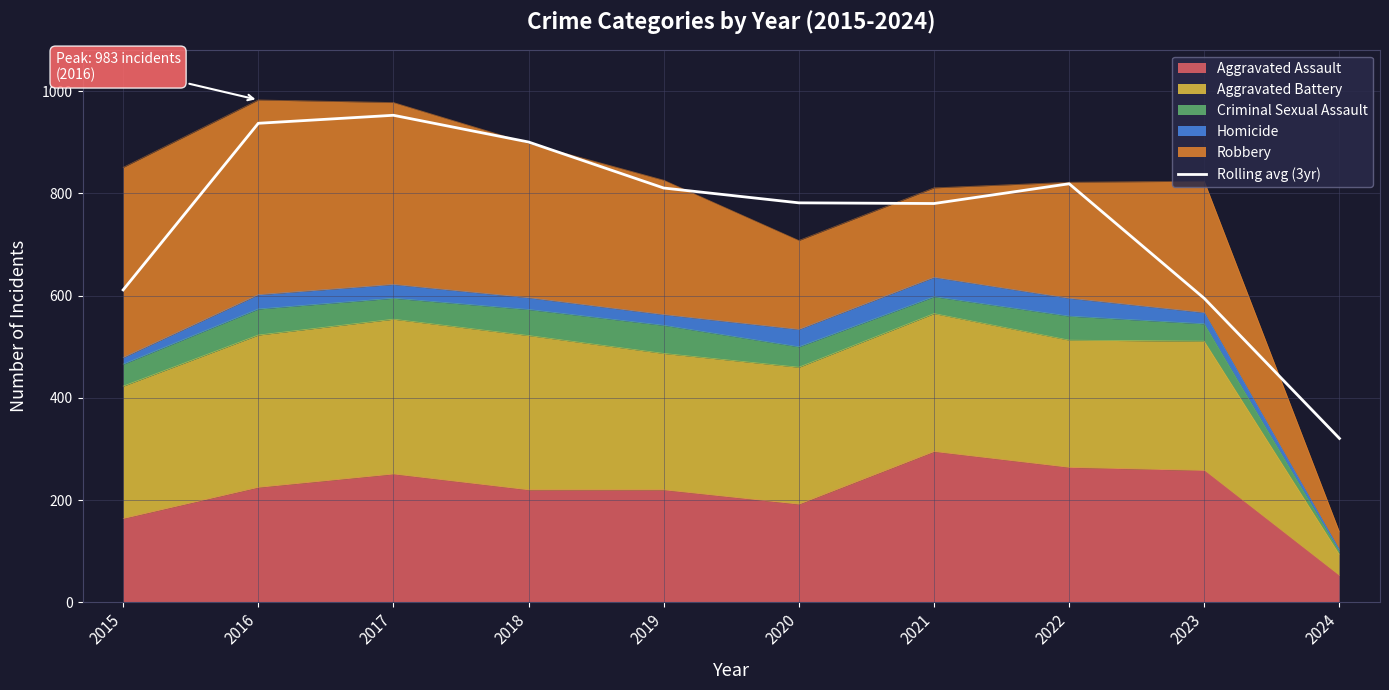

The chart shows a value of 810.7 at 2019. True or false?

True